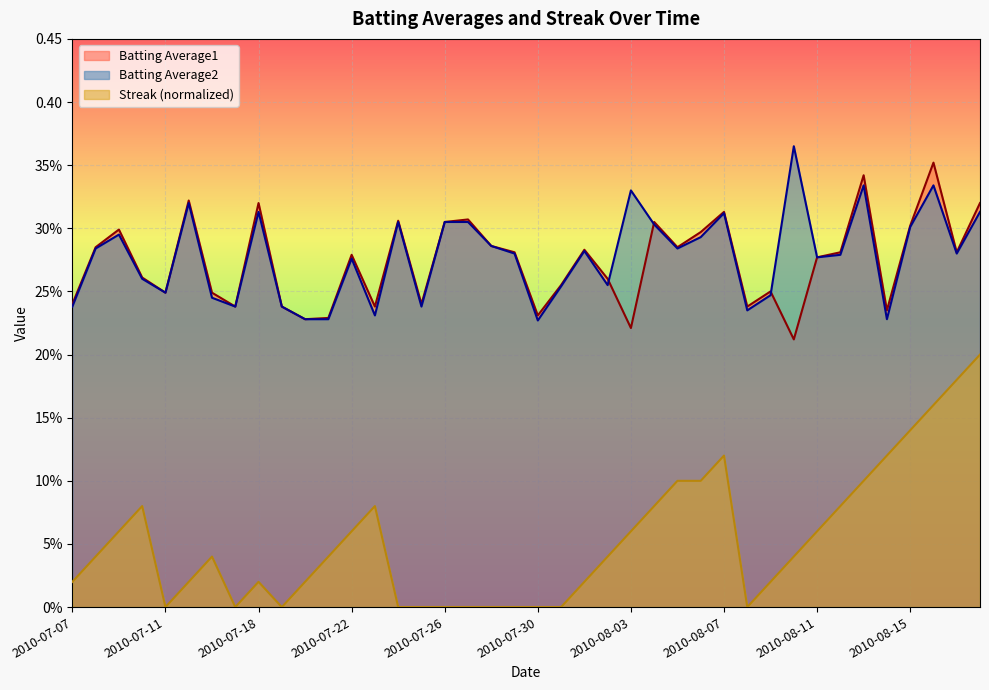

At 2010-08-08, list the series in order from largest to smallest.

Batting Average1, Batting Average2, Streak